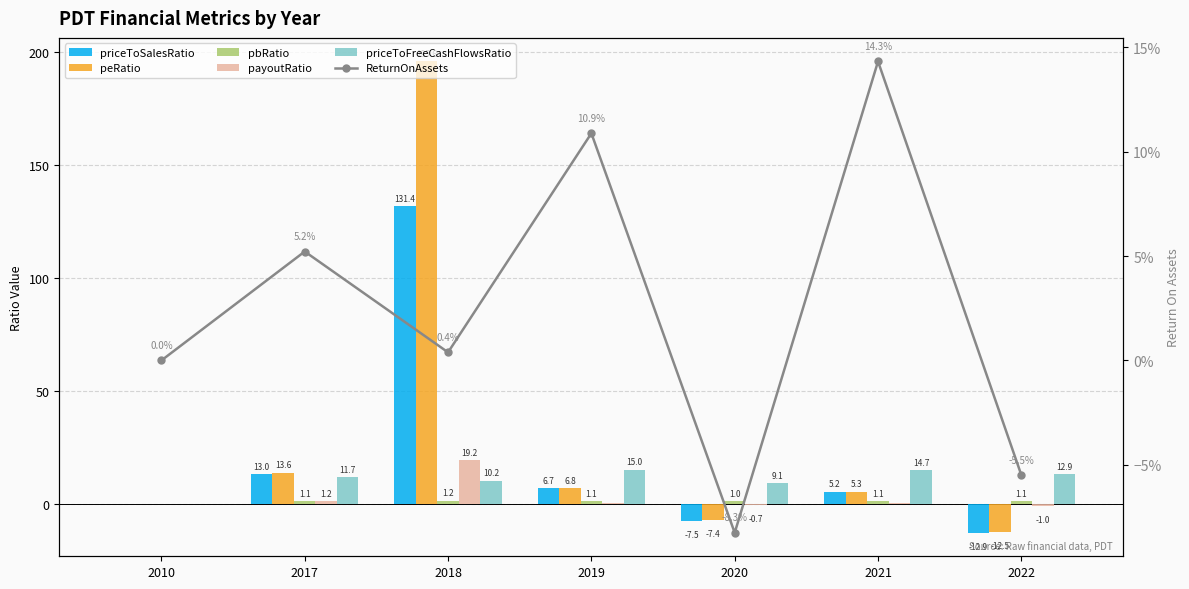

What is the difference between the pbRatio values at 2018 and 2020?

0.2